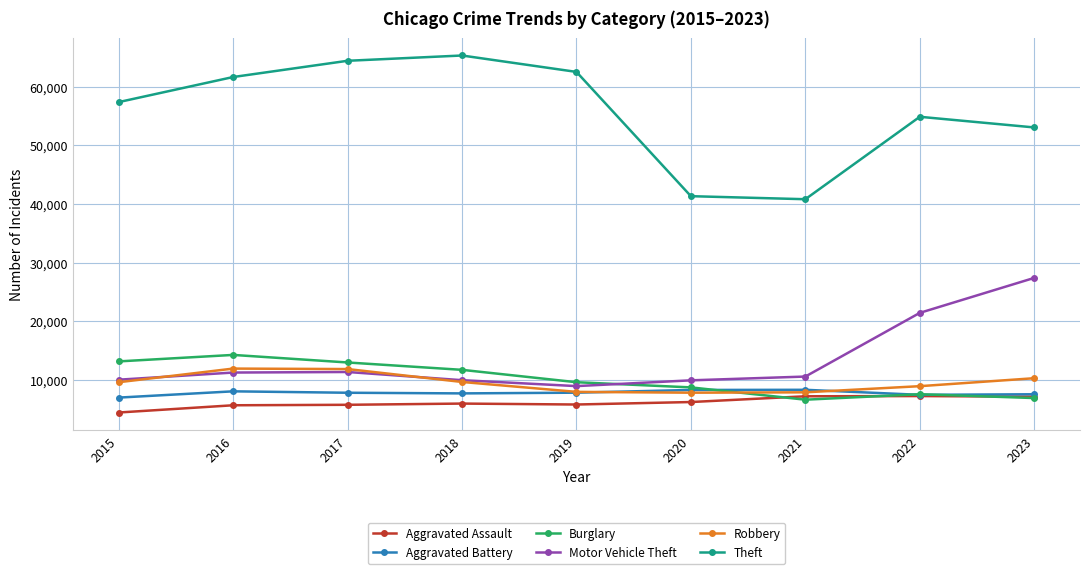

How many times do Aggravated Battery and Robbery cross each other?

2